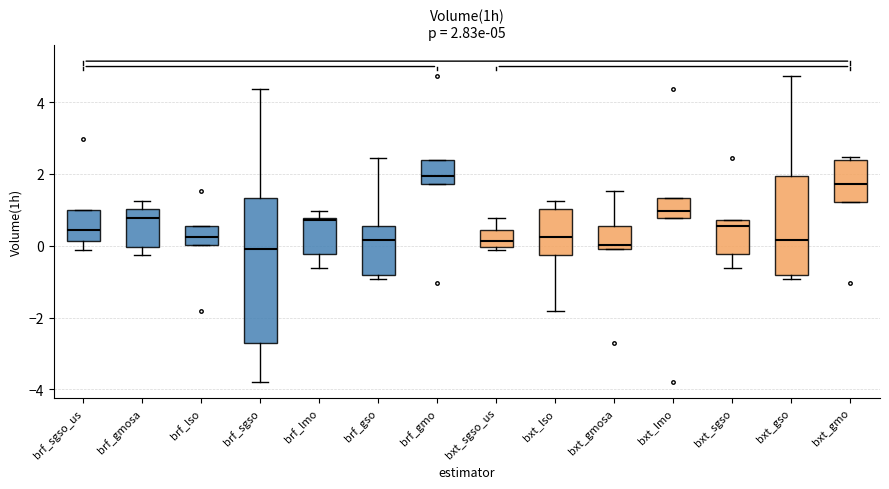

Which box is the tallest, from its lower edge to its upper edge?

brf_sgso